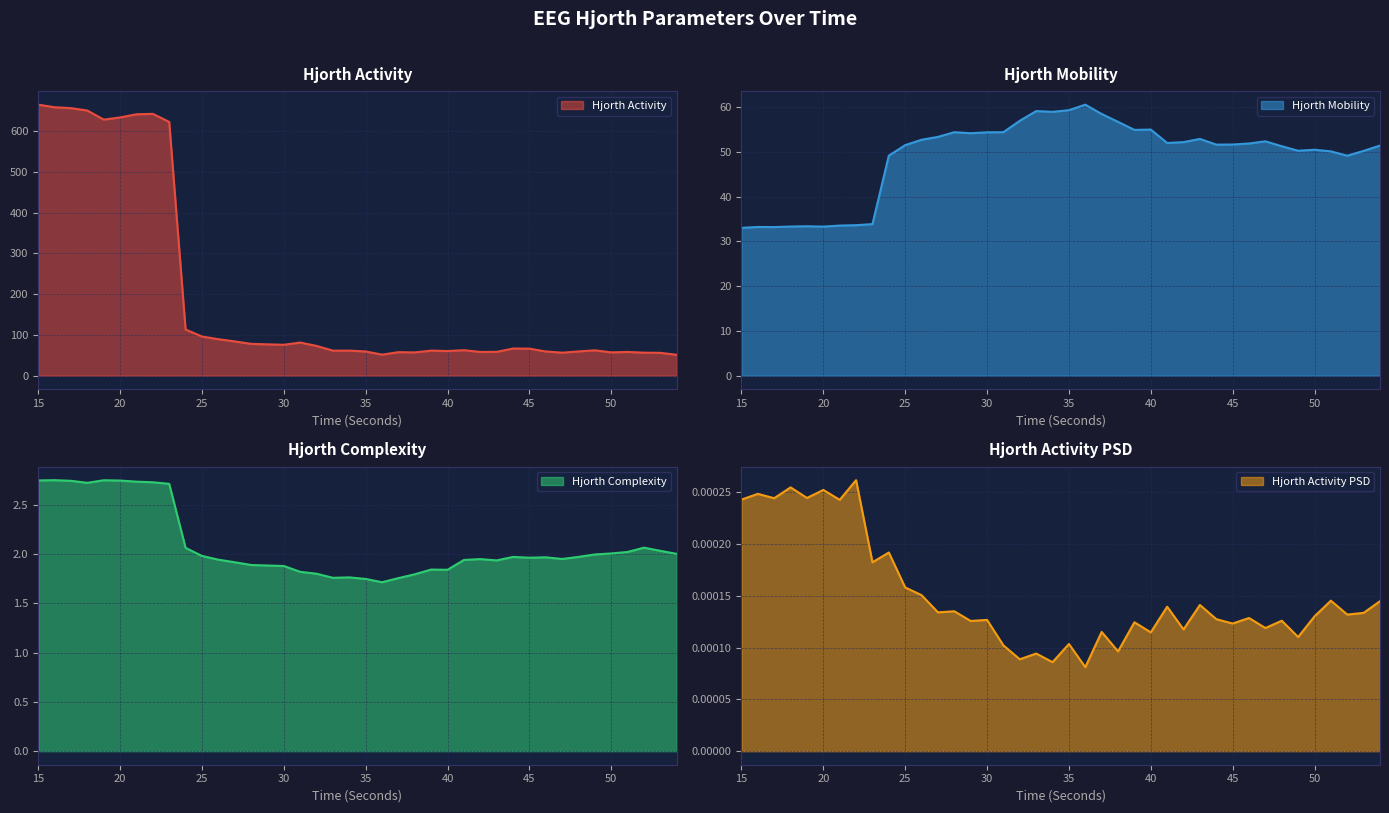

At how many categories does at least one series exceed 424?

9